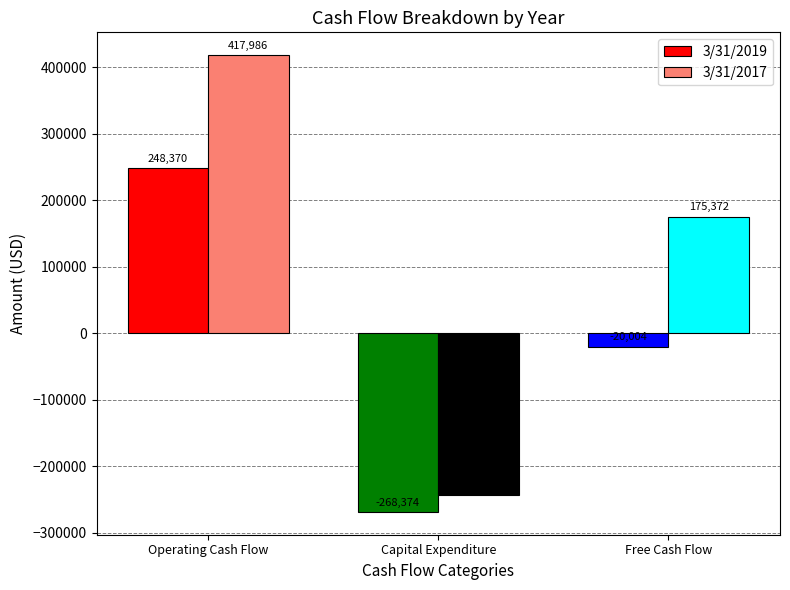

What is the value of the 3/31/2017 bar at the 2nd from the left?

-242614